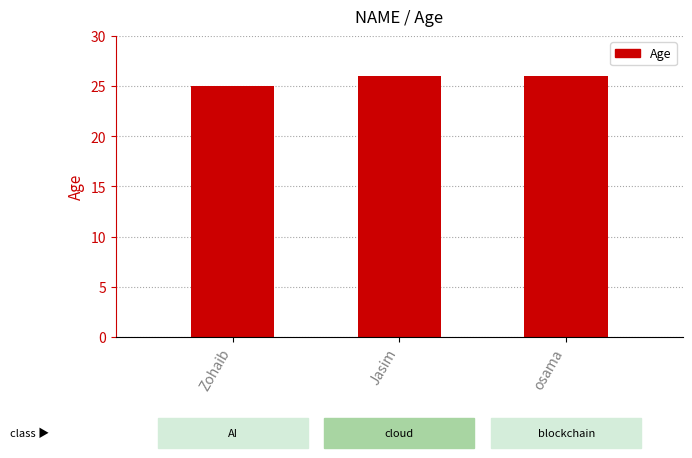

What is the approximate value at Zohaib?

25